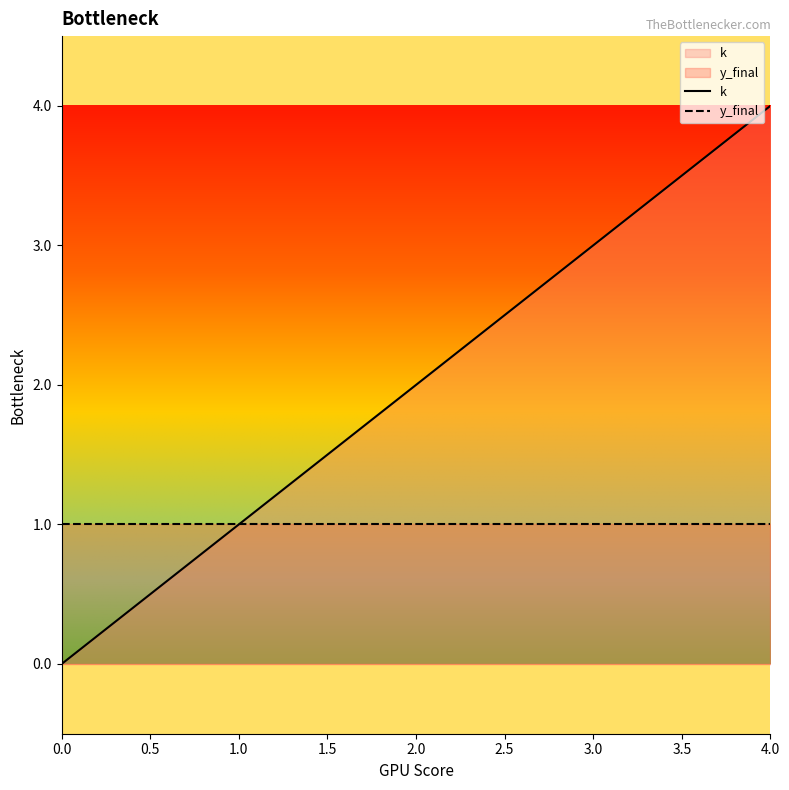

What is the sum of the y_final values at 1.0 and 0.0?

2